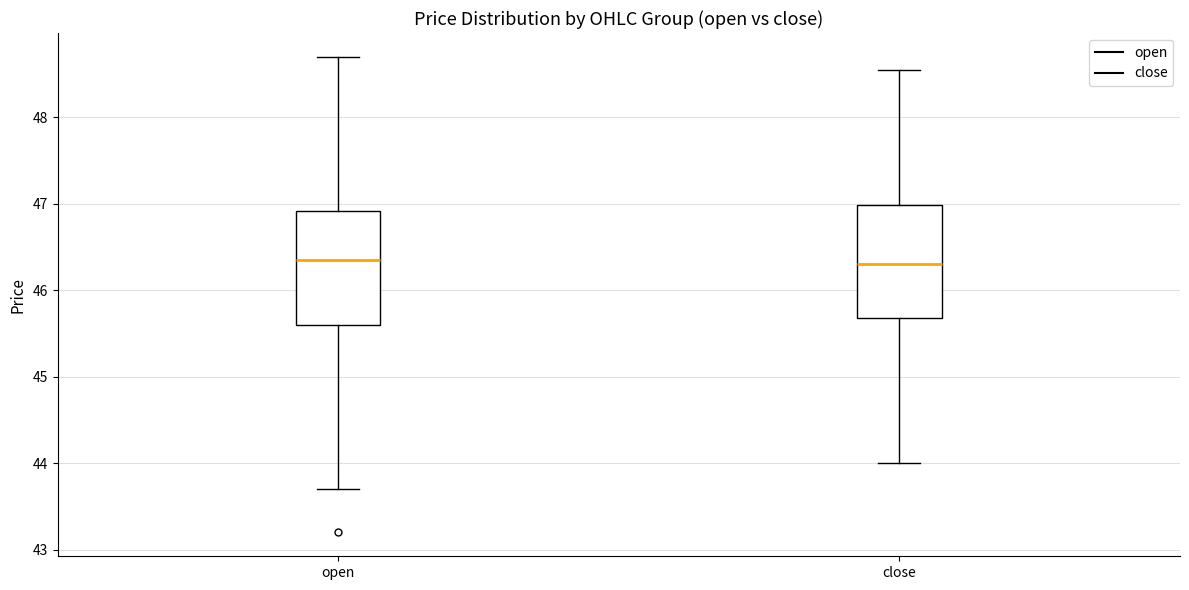

Reading left to right, read every box against the y-axis: the position of its median line, the range the box covers, and the ends of its whiskers. The values are not printed on the chart, so give them approximately, as read against the axis.

open: median 46.4, box 45.6 to 46.9, whiskers 43.7 to 48.7
close: median 46.3, box 45.7 to 47.0, whiskers 44.0 to 48.6